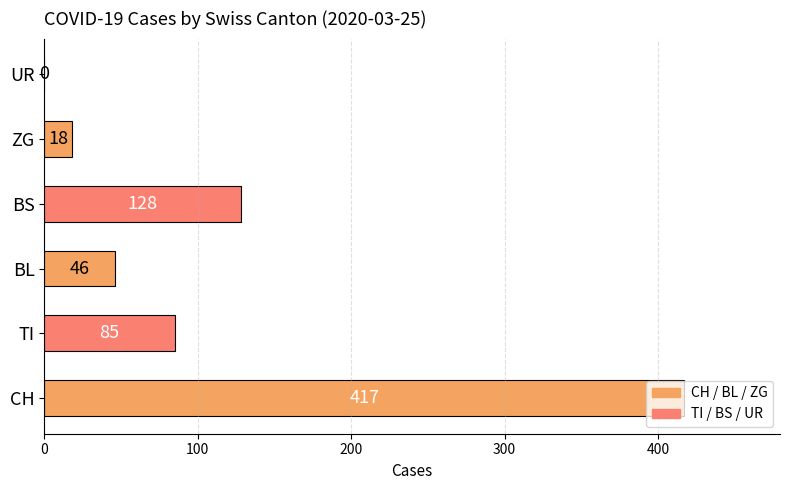

How many values are above zero?

5